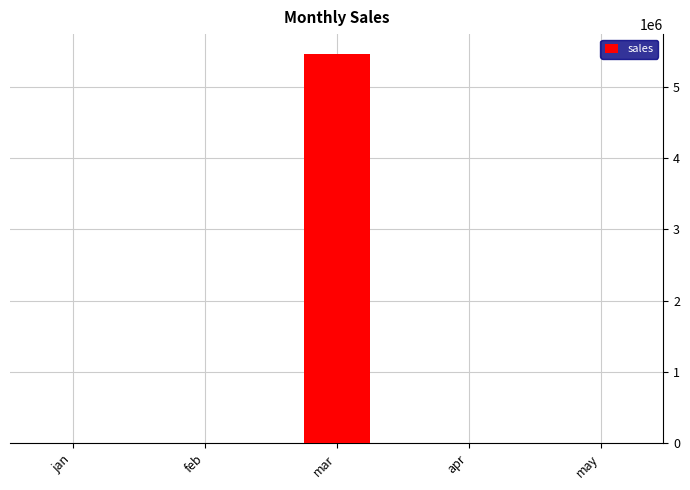

What is the approximate value at feb?

123